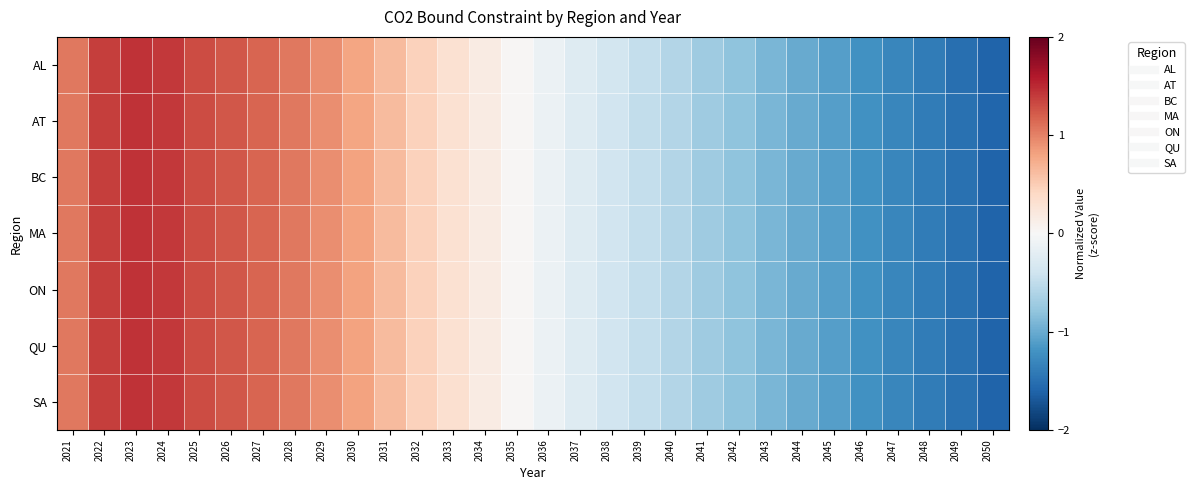

List the series in order of their peak value, highest first.

AT, AL, BC, ON, MA, QU, SA